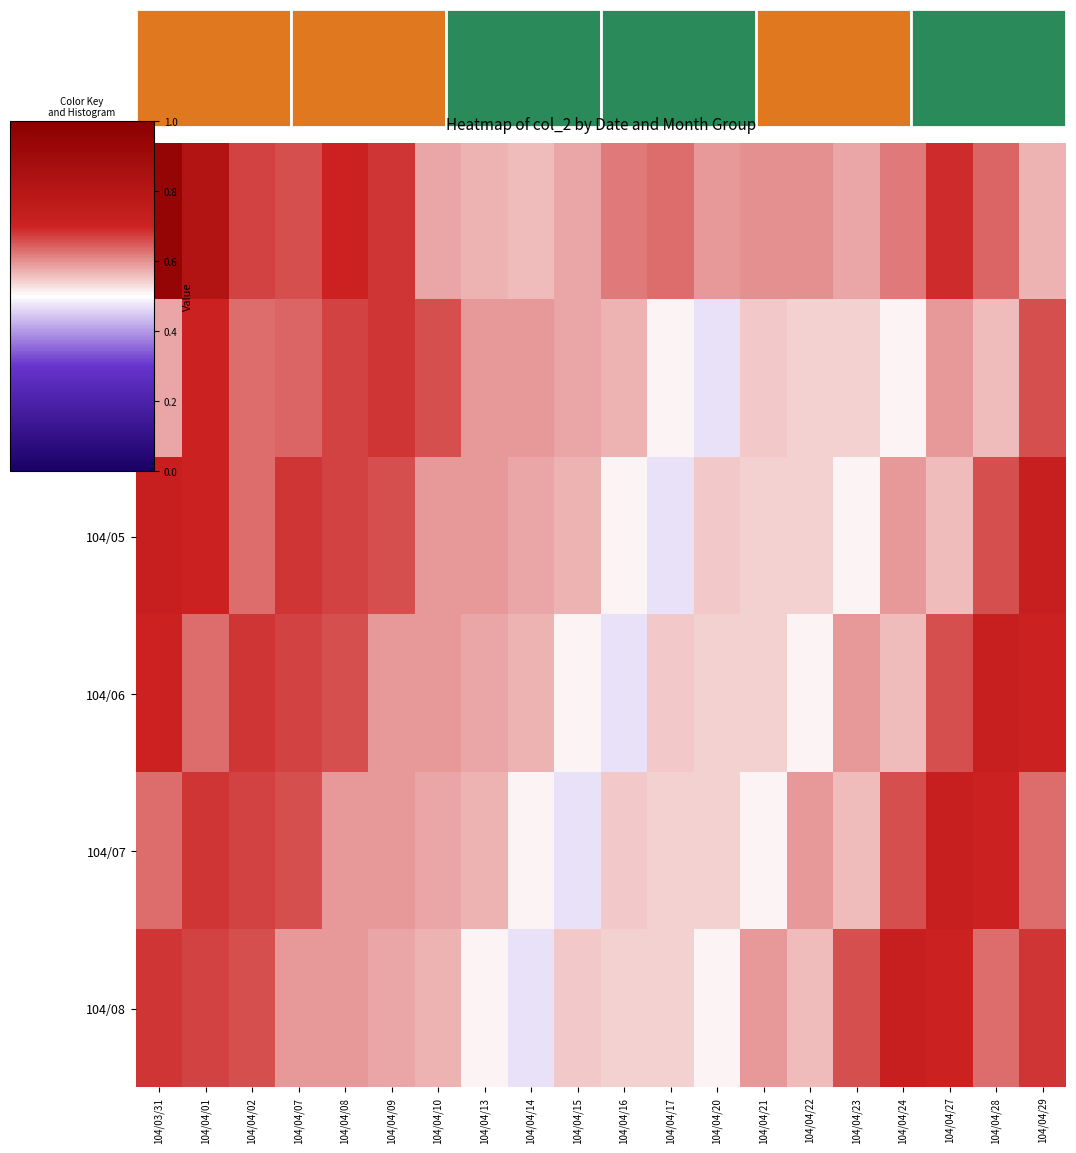

What is the spread (max minus min) of values at 104/04/22?

0.1